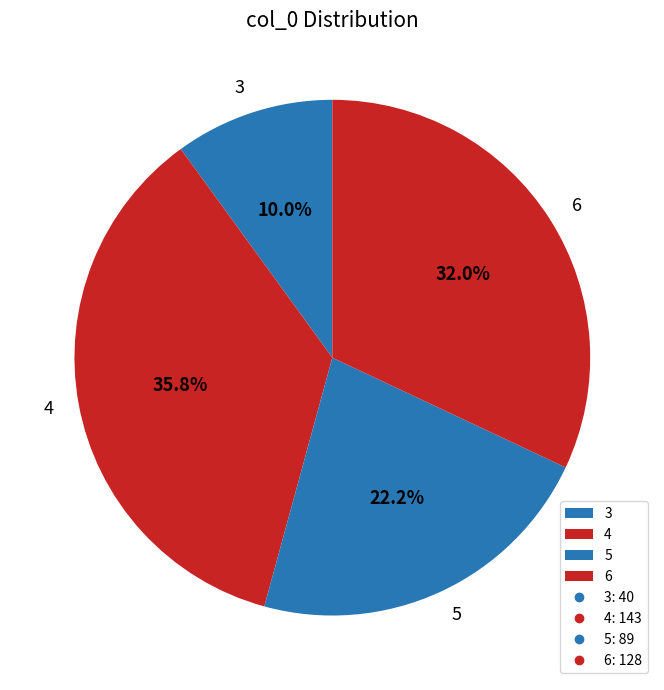

What is the largest slice in the pie chart?

4